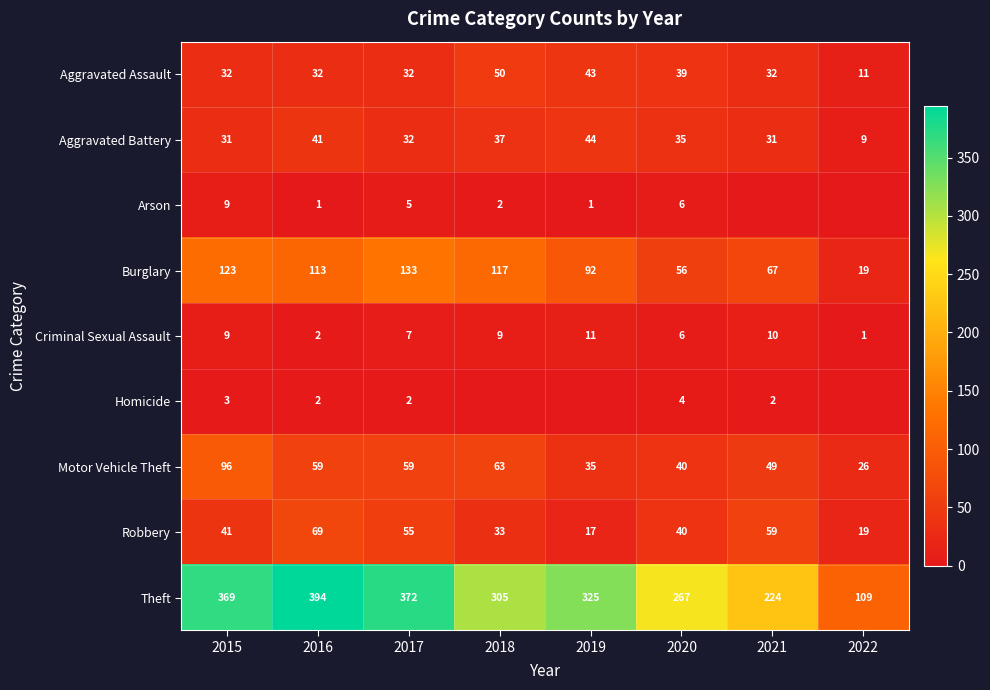

Where is Aggravated Assault nearest to the value 30?

2015